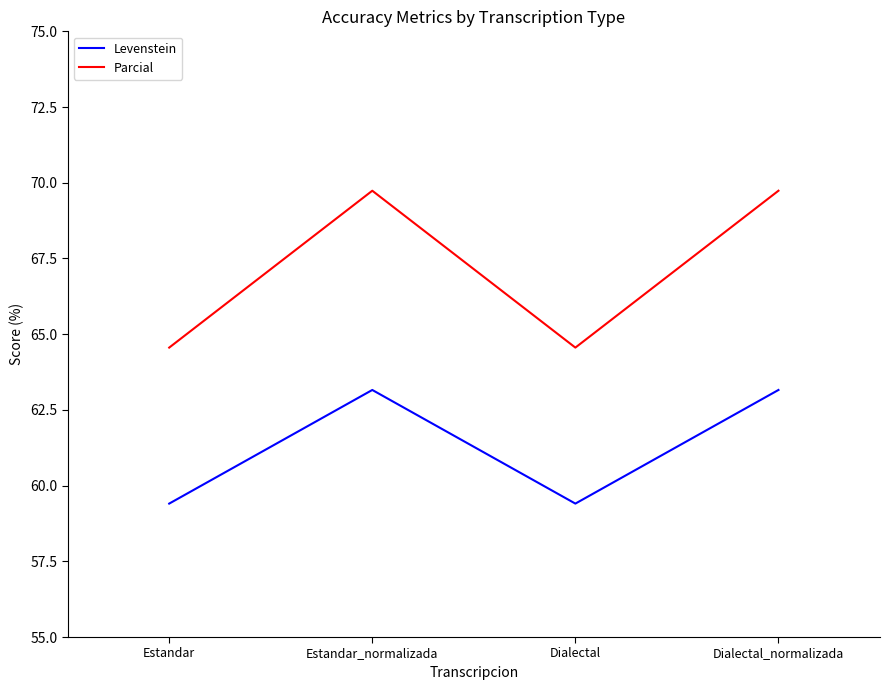

What is the sum of the Parcial values at Dialectal and Estandar_normalizada?

134.3